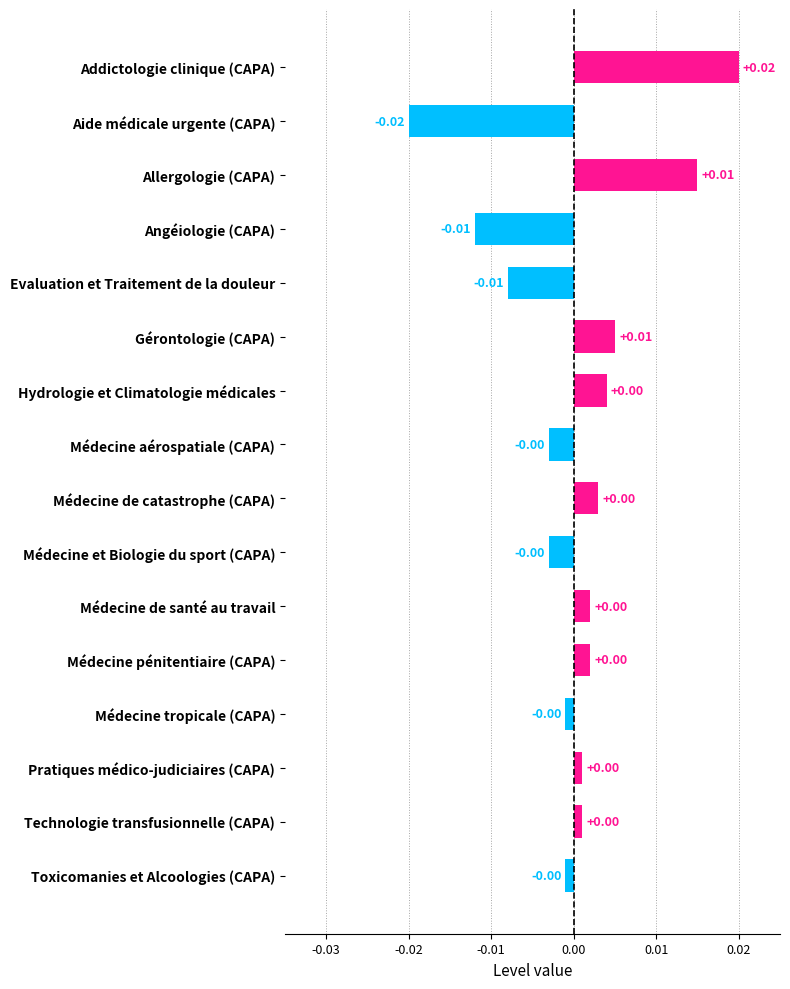

Which has a higher value, Toxicomanies et Alcoologies (CAPA) or Addictologie clinique (CAPA)?

Addictologie clinique (CAPA)